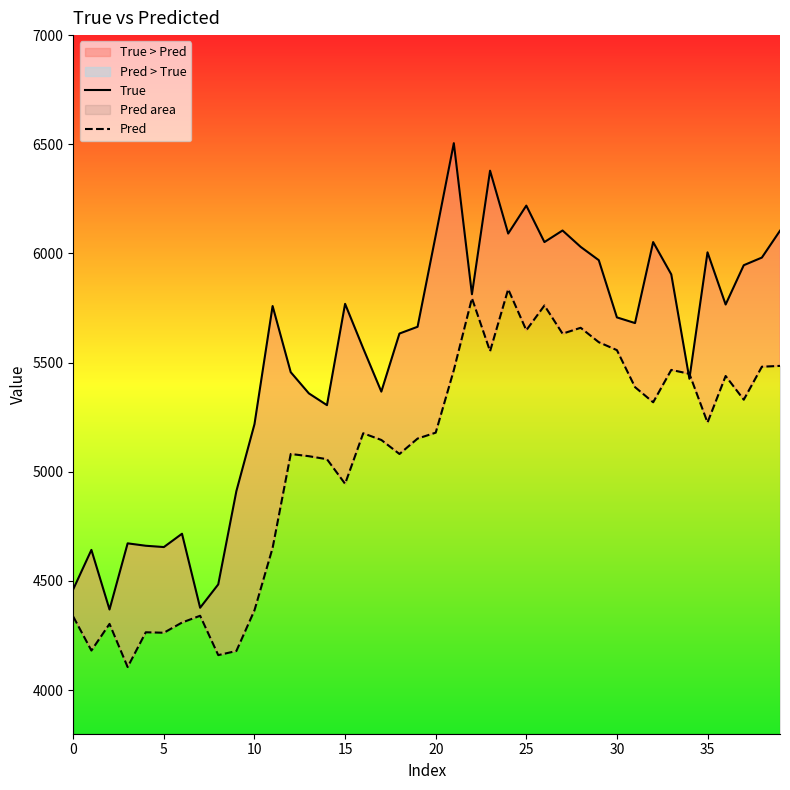

True or false: Pred has a value of 5225.4 at 35.

True